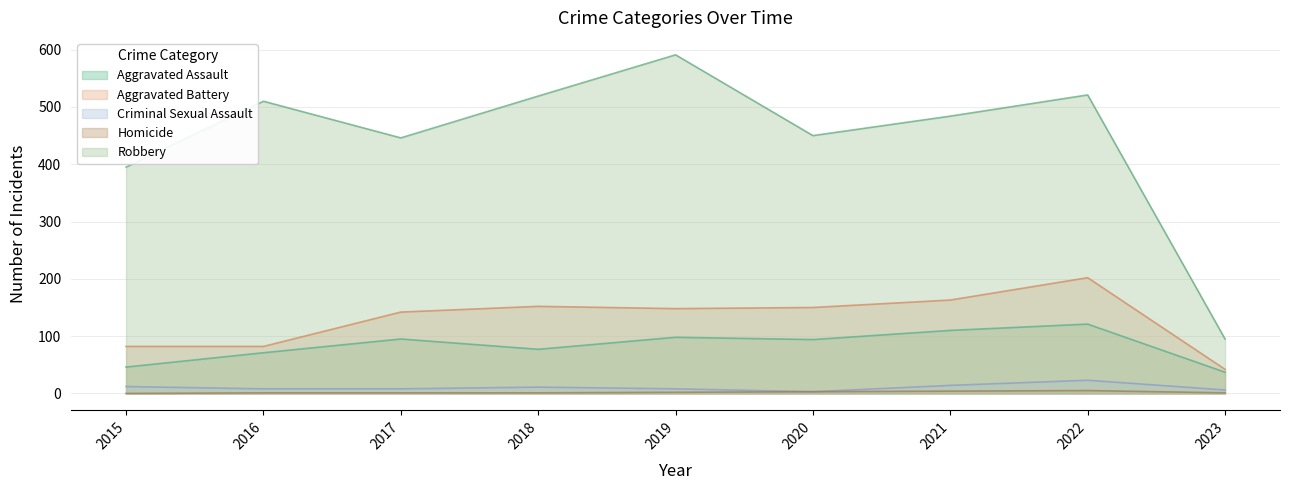

What are all the series names shown in the legend?

Aggravated Assault, Aggravated Battery, Criminal Sexual Assault, Homicide, Robbery